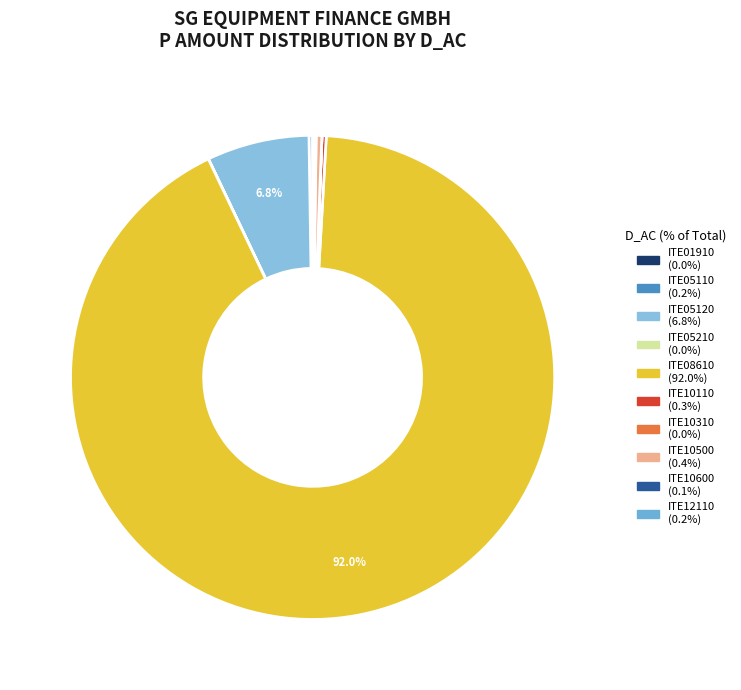

Between ITE01910 and ITE10110, which is larger?

ITE10110